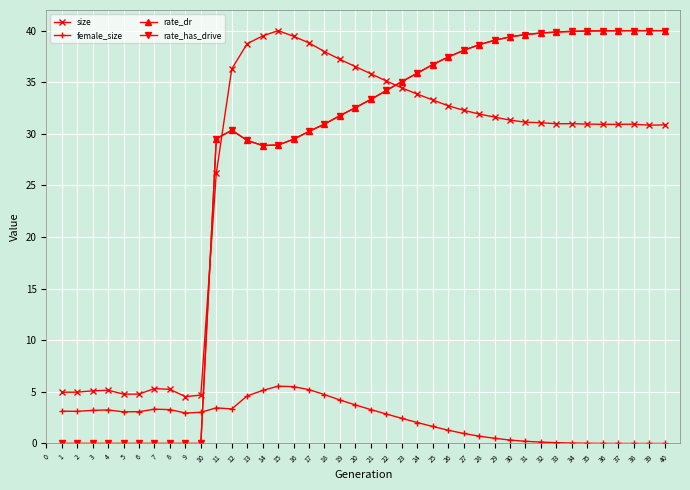

Is this an area chart (filled region under the line)?

No